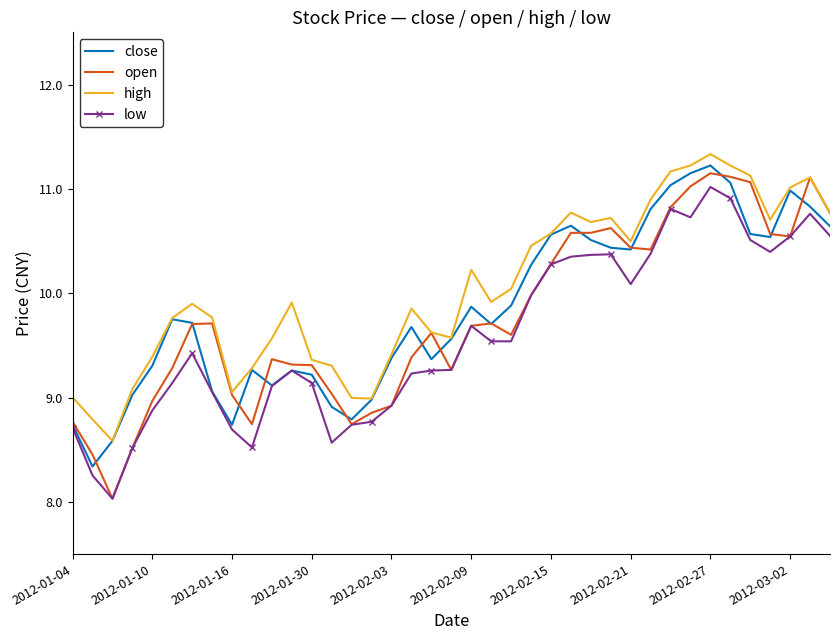

What is the lowest value of the open series?

8.0